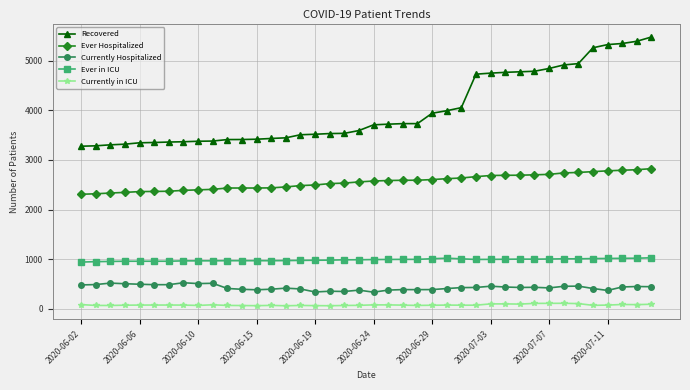

How many lines are shown in the chart?

5